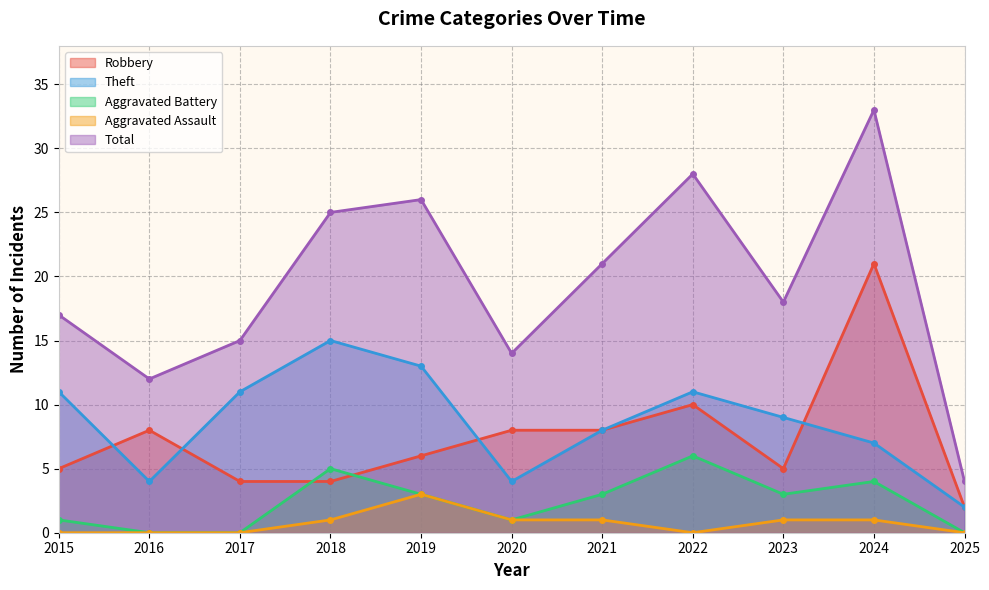

What is the maximum value for Aggravated Battery?

6